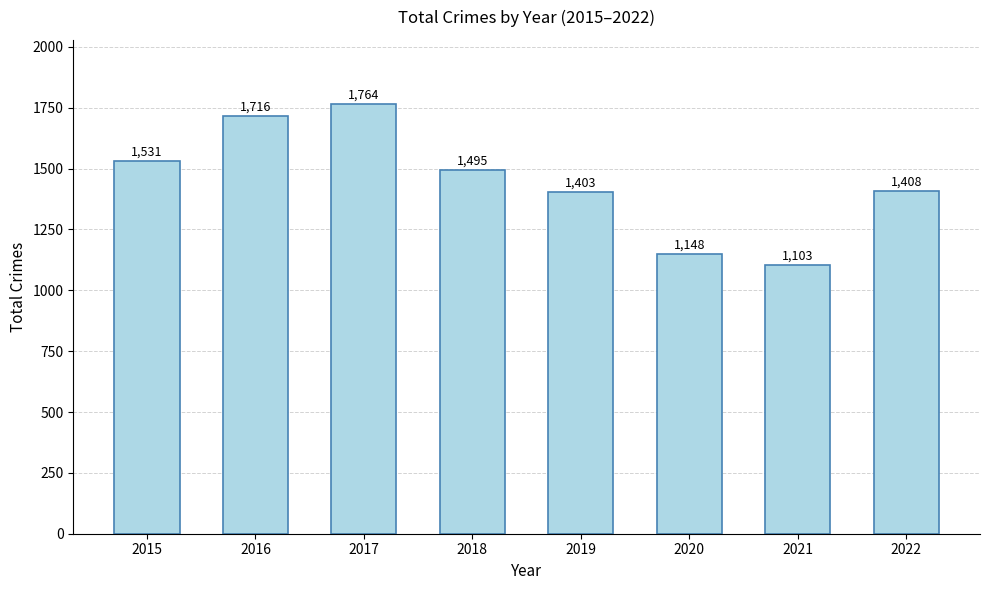

Rank the categories by value from lowest to highest.

2021, 2020, 2019, 2022, 2018, 2015, 2016, 2017